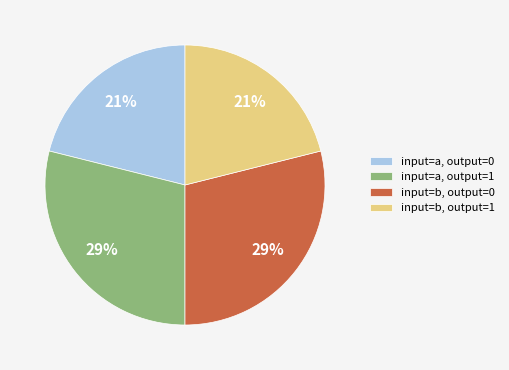

To the nearest percent, what portion does input=b, output=0 represent?

29%